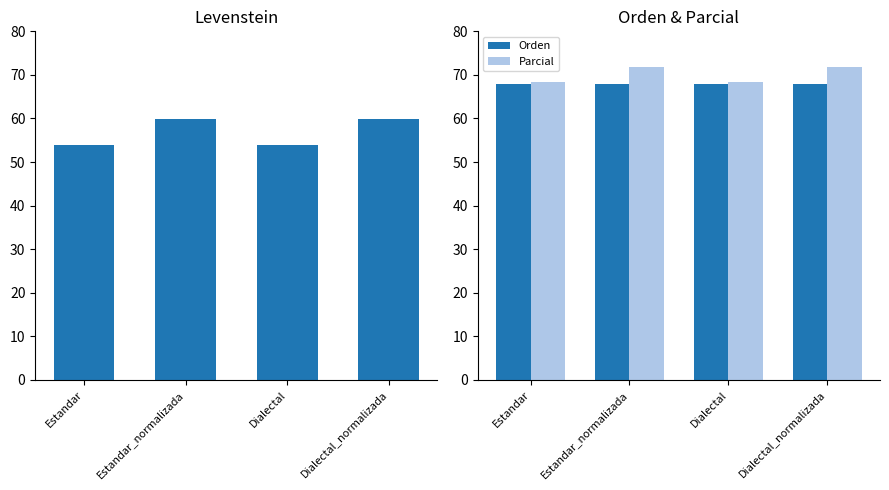

Rank the categories by Orden value from highest to lowest.

Estandar_normalizada, Dialectal_normalizada, Estandar, Dialectal